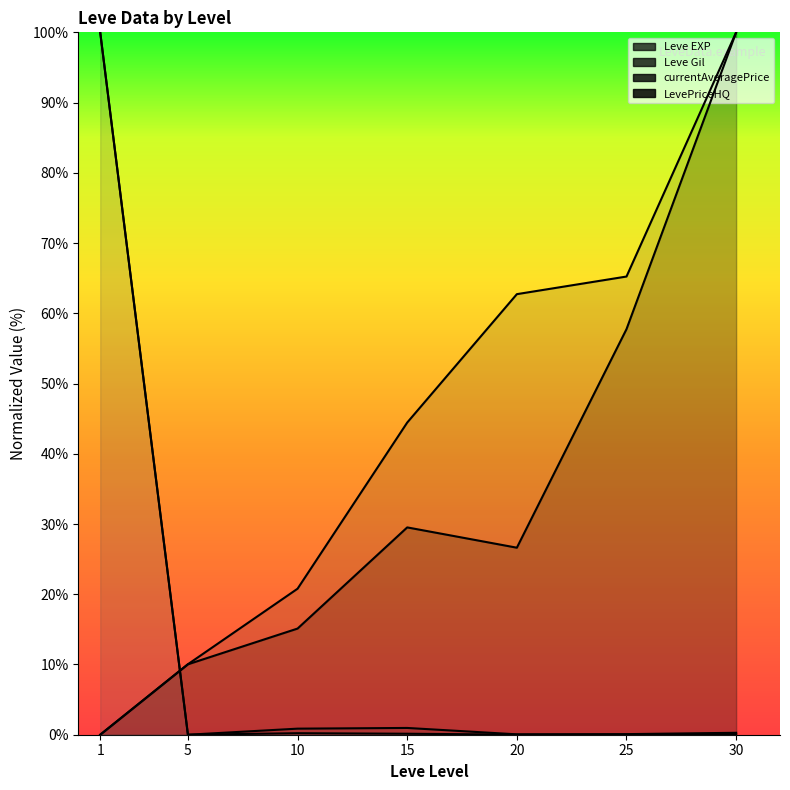

Between 15 and 1, which is larger?

15